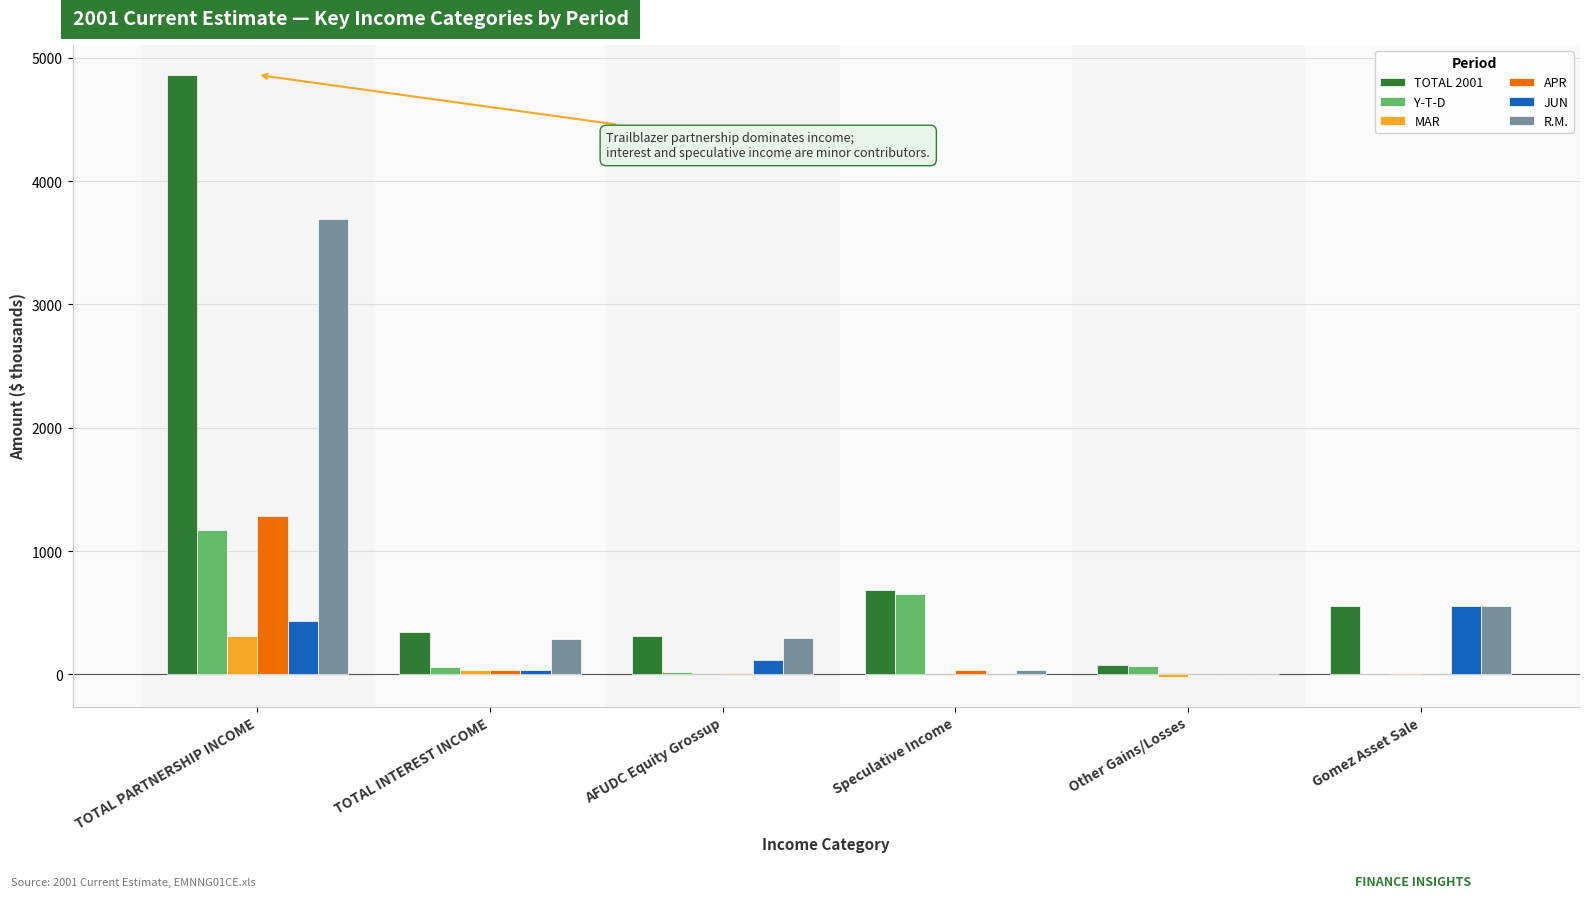

Which series has the widest spread of values?

TOTAL 2001